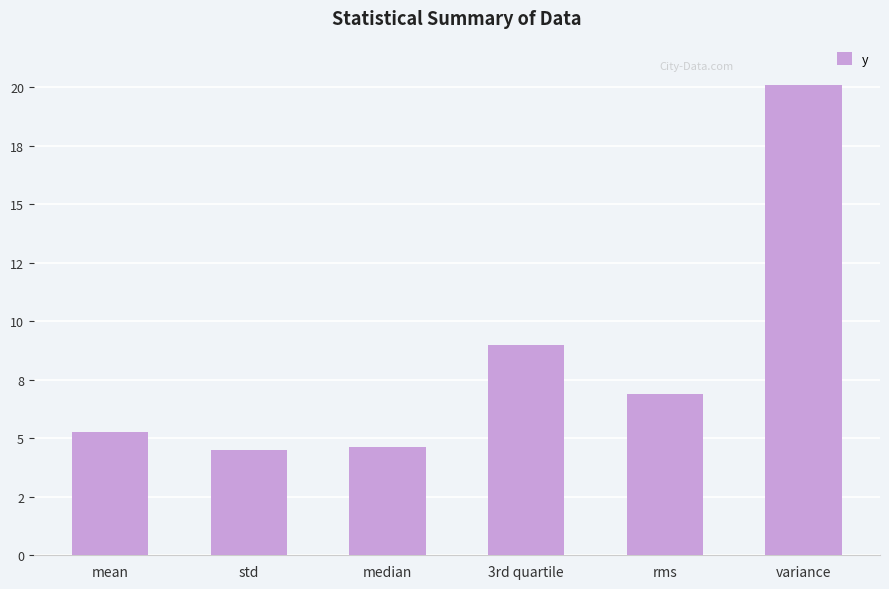

Rank the categories by value from highest to lowest.

variance, 3rd quartile, rms, mean, median, std